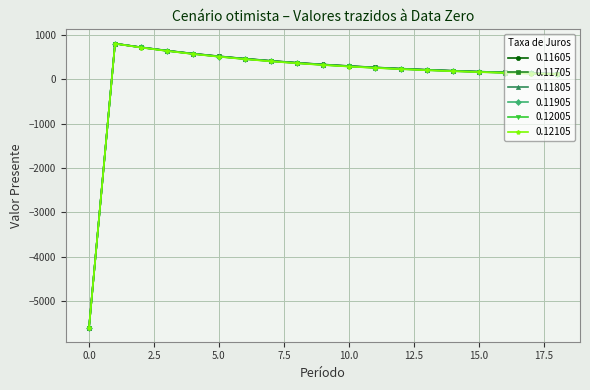

Rank the series by their average value, from highest to lowest.

0.11605, 0.11705, 0.11805, 0.11905, 0.12005, 0.12105